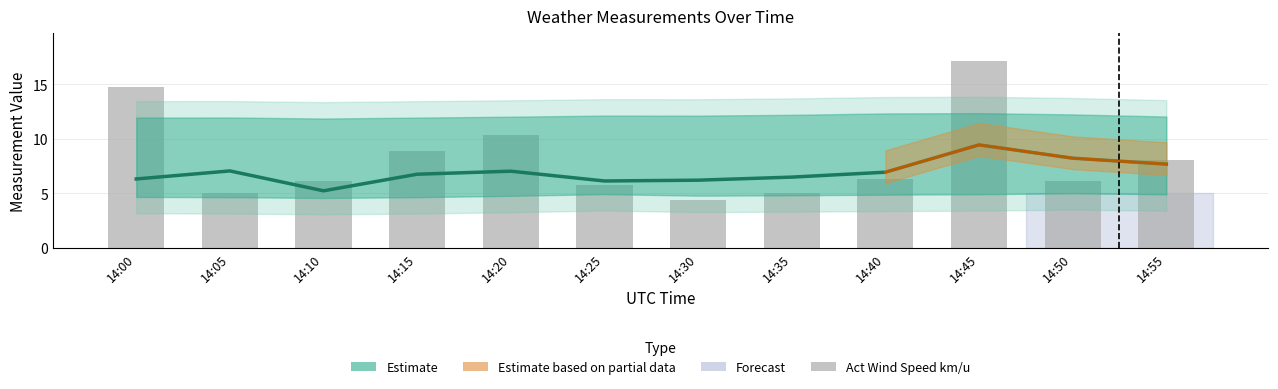

Where is Avg Wind Speed km/u nearest to the value 7?

14:20